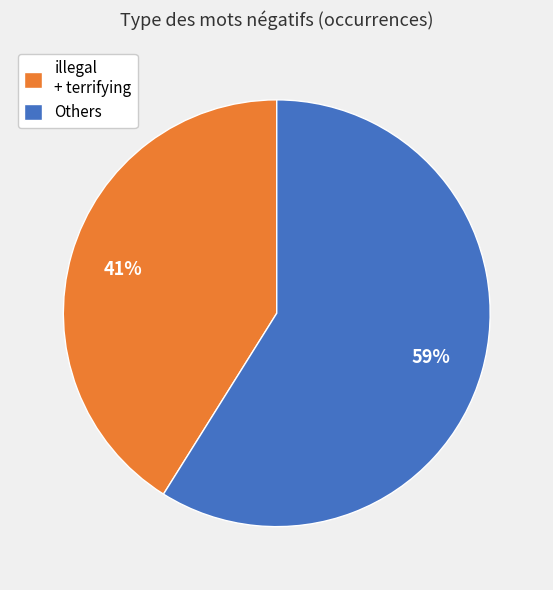

How many segments does this pie chart have?

2